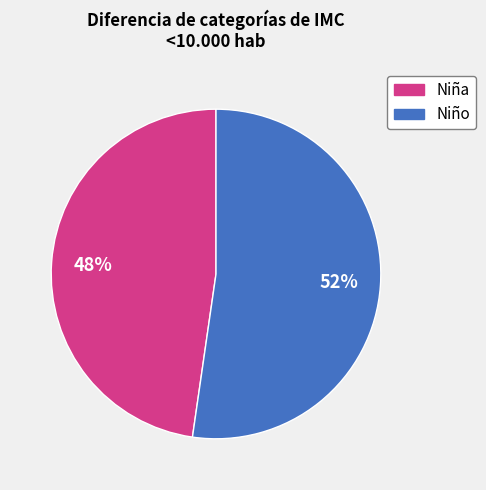

To the nearest percent, what portion does Niña represent?

48%